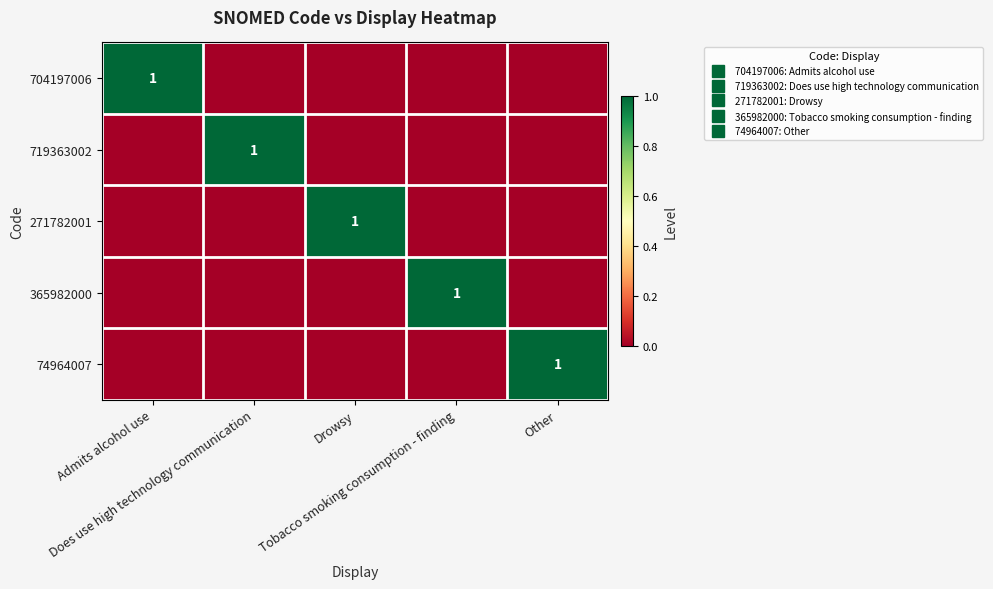

What is the difference between the maximum and minimum values in the 719363002 series?

1